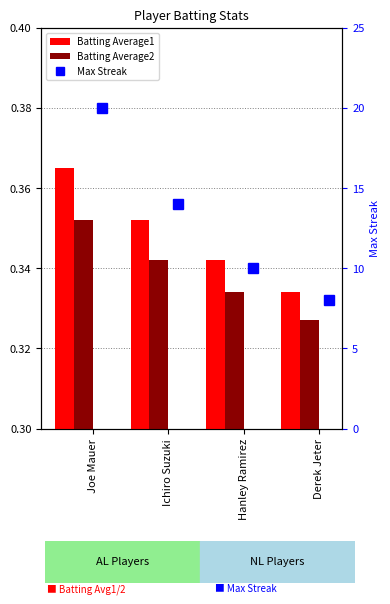

What are all the series names shown in the legend?

Batting Average1, Batting Average2, Max Streak